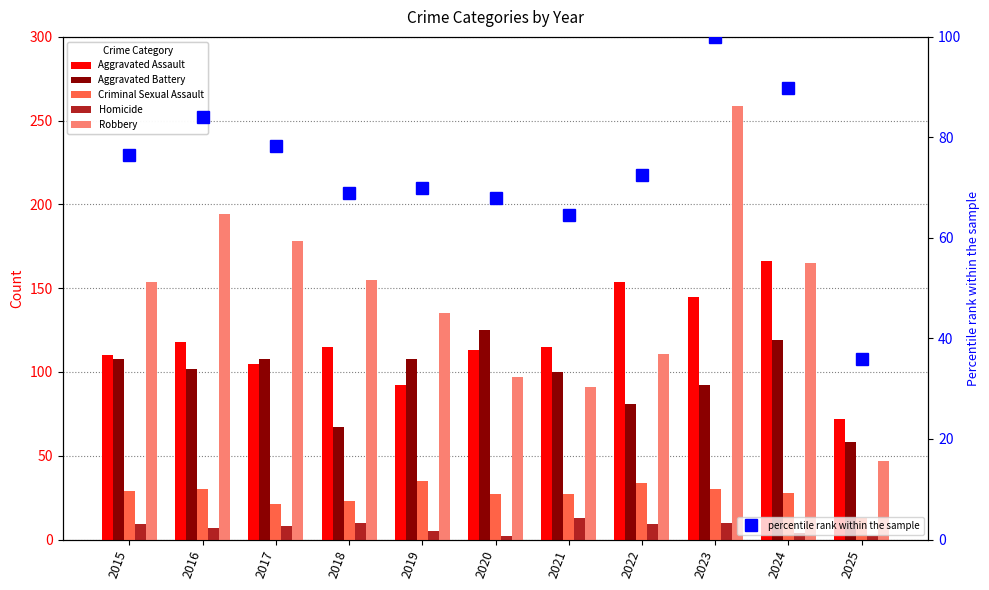

At 2020, list the series in order from smallest to largest.

Homicide, Criminal Sexual Assault, percentile rank within the sample, Robbery, Aggravated Assault, Aggravated Battery